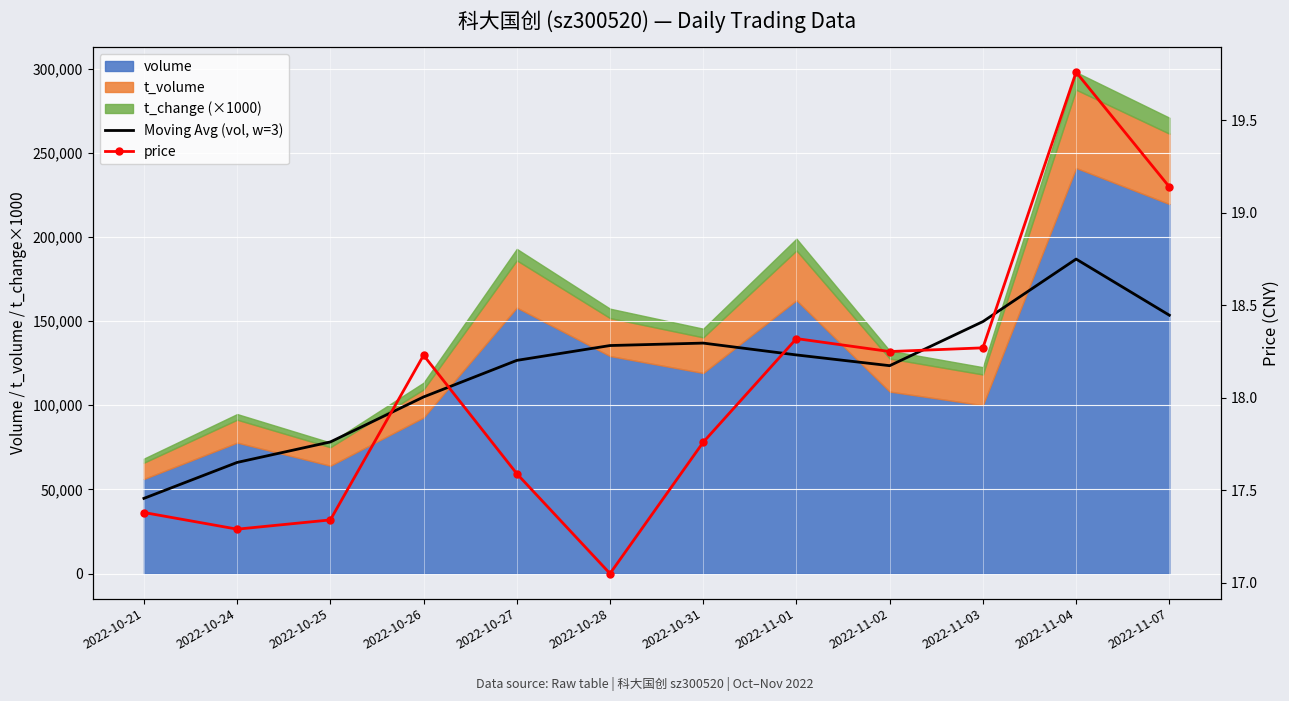

Where is the first local maximum for Moving Avg (vol, w=3)?

2022-10-31